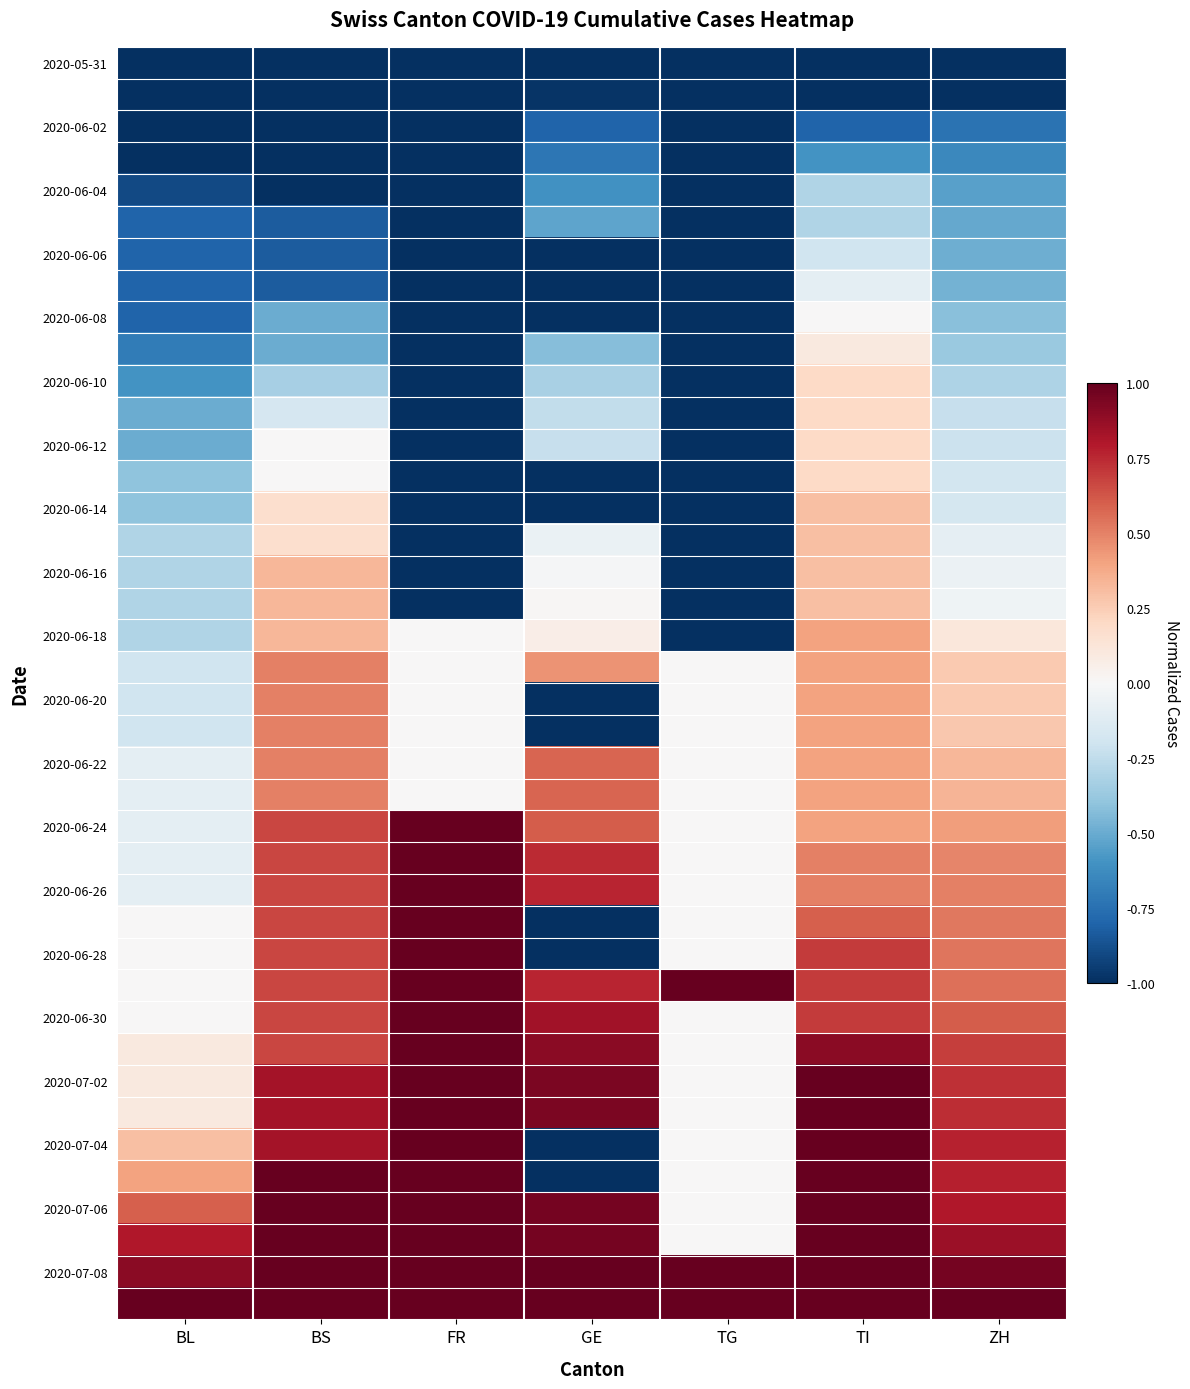

Which category has the highest value across all series?

FR